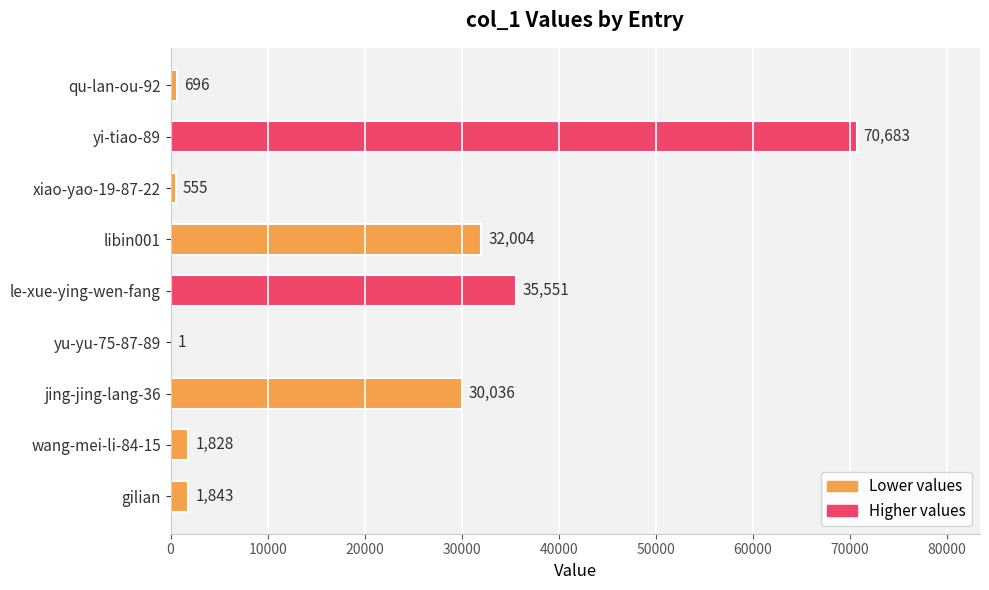

The chart shows a value of 32004 at libin001. True or false?

True